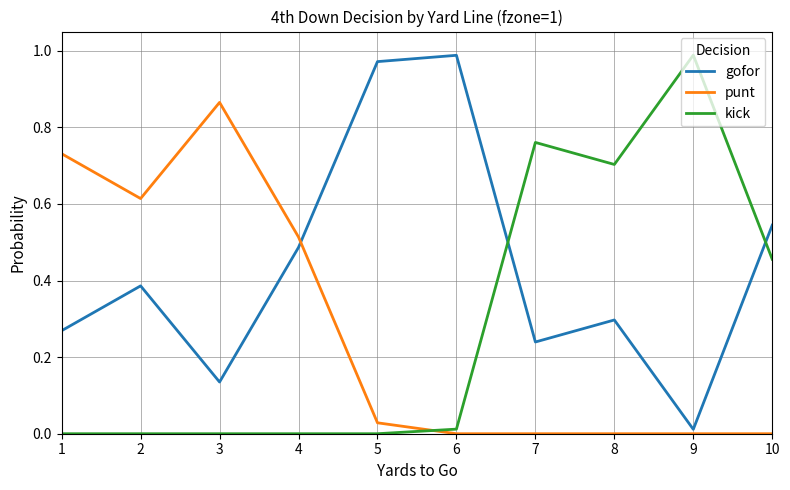

At 7, list the series in order from largest to smallest.

kick, gofor, punt